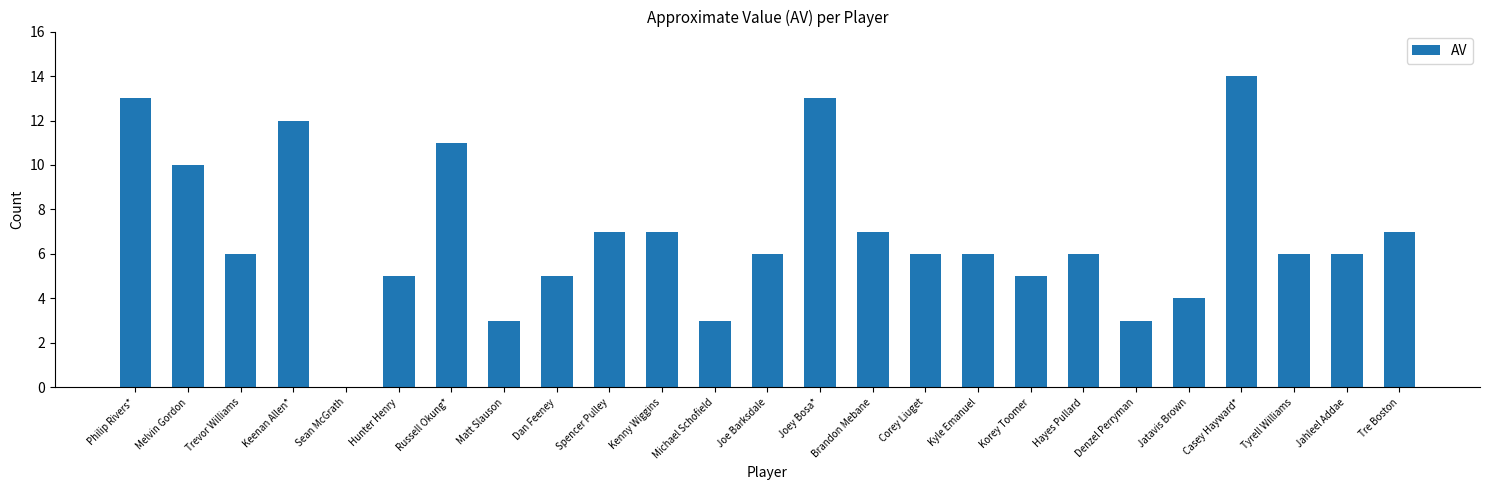

Read the value at Philip Rivers*.

13